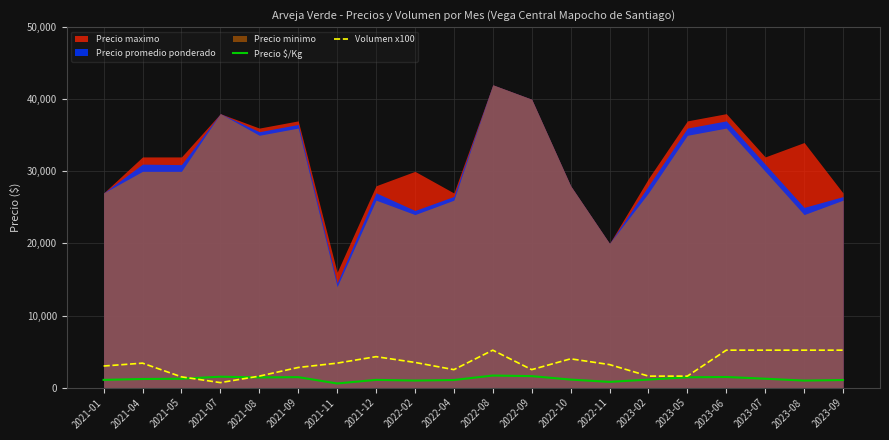

Where does the Volumen x100 series first go above 3400?

2021-12